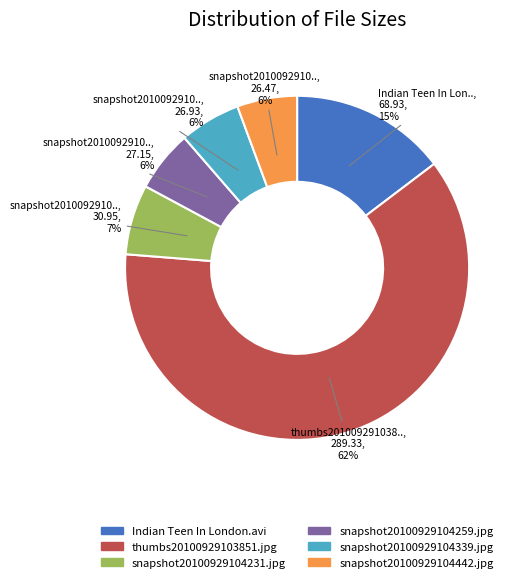

To the nearest percent, what is the average slice percentage?

17%